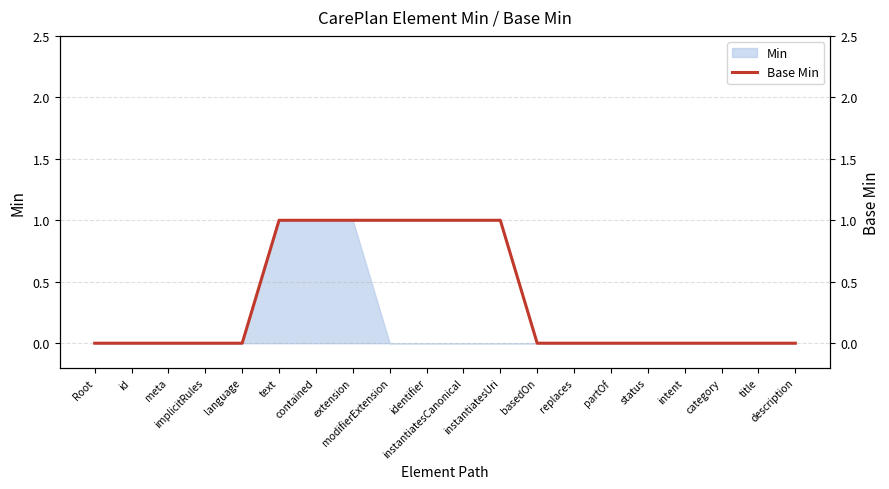

True or false: the data has more than 1 interior local peaks.

False